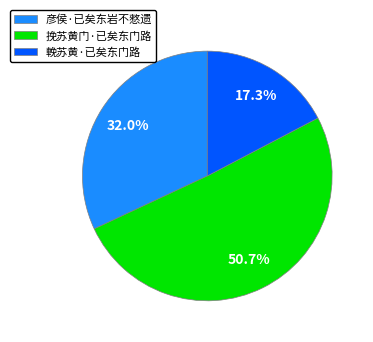

To the nearest percent, what percentage of the pie is 挽苏黄门·已矣东门路?

51%